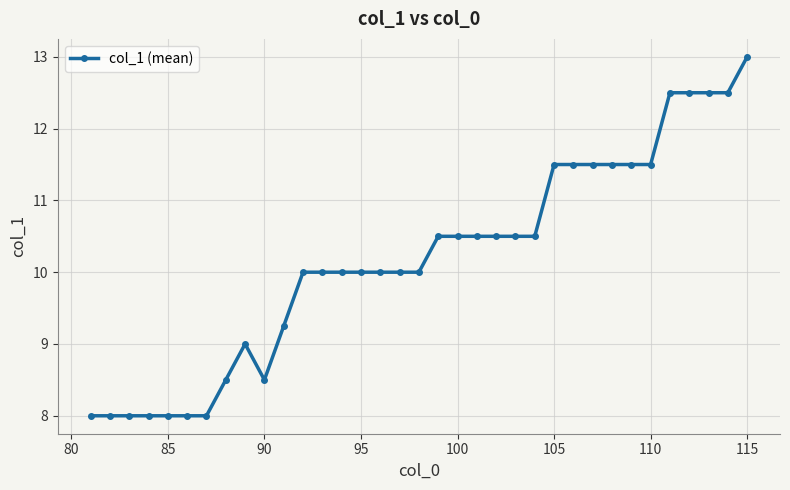

What is the value of the 7th point from the left?

8.0